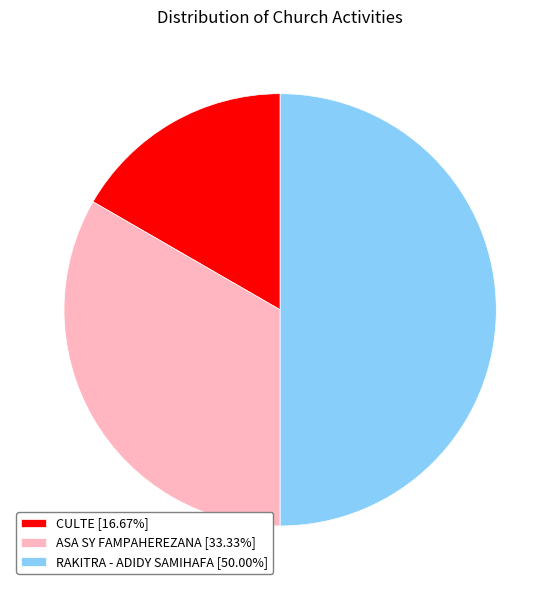

Rank the categories by value from lowest to highest.

CULTE, ASA SY FAMPAHEREZANA, RAKITRA - ADIDY SAMIHAFA